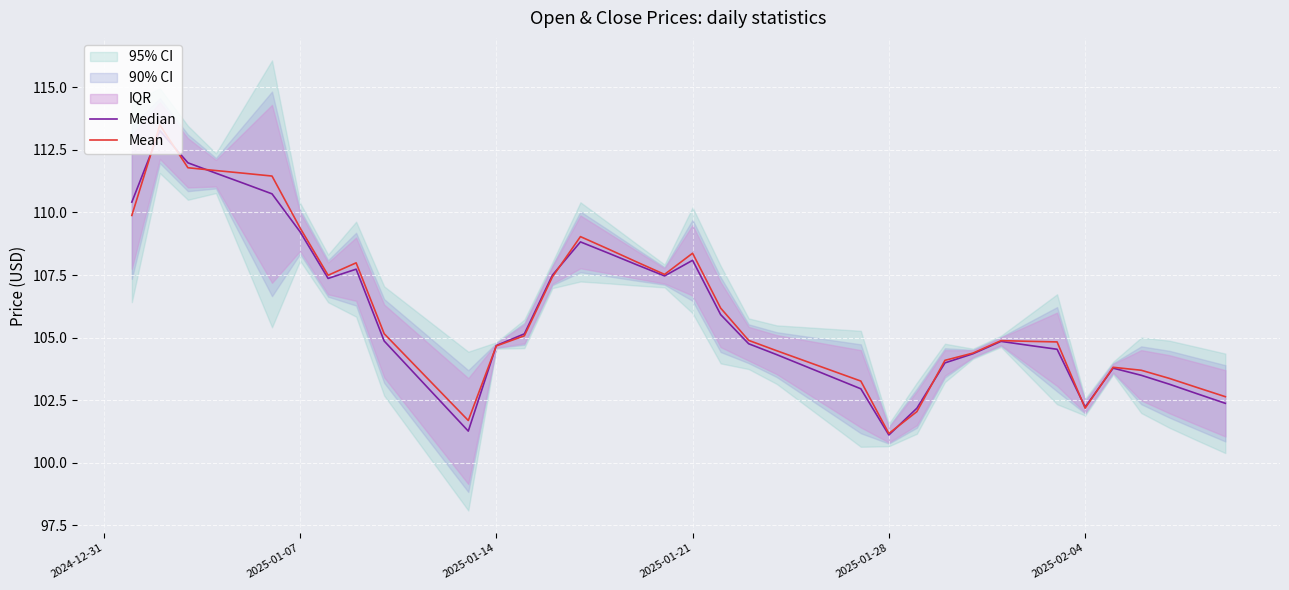

How many values in the Mean series are below 104?

12